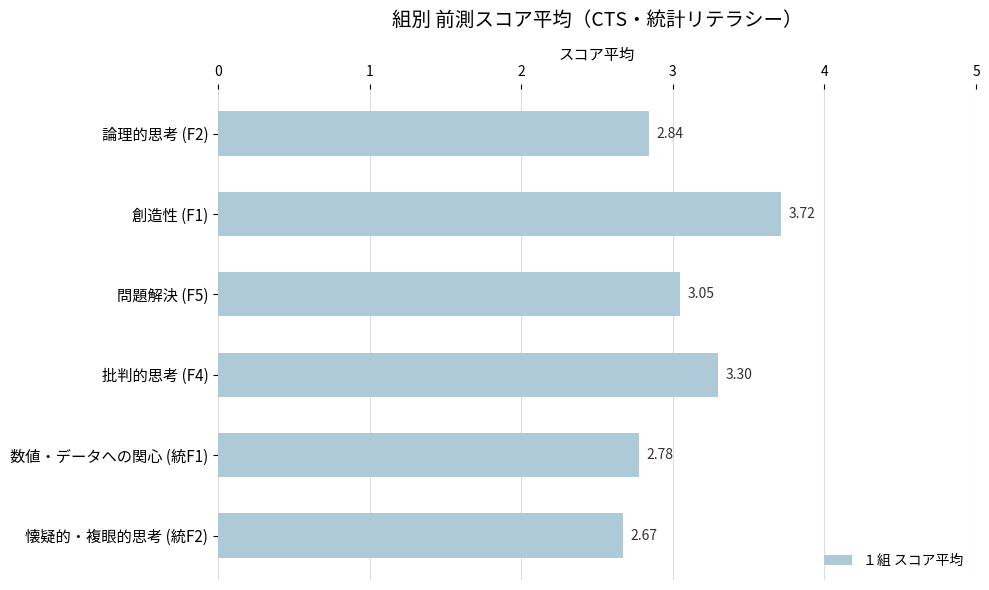

How many data points does each series have?

6